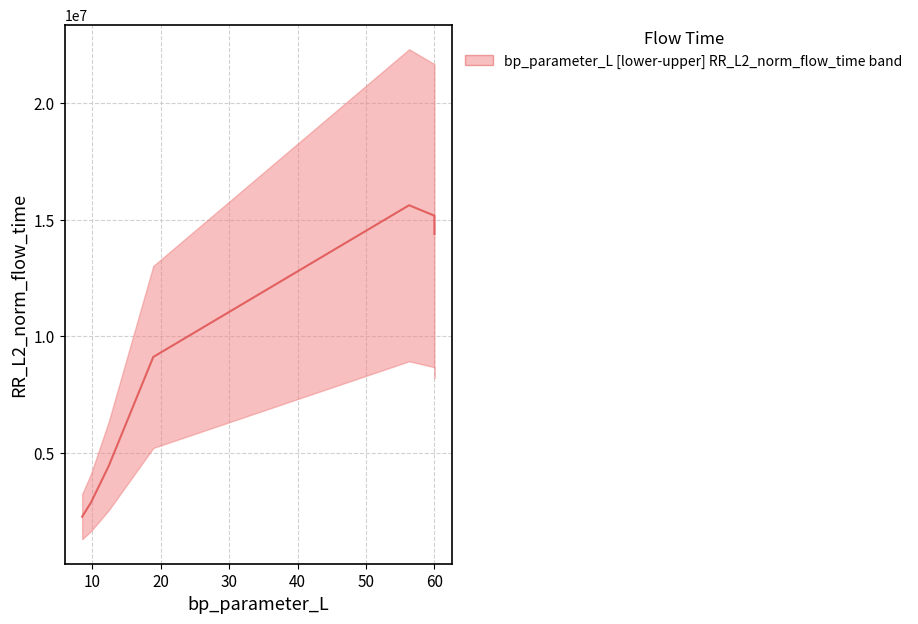

Is this an area chart (filled region under the line)?

No